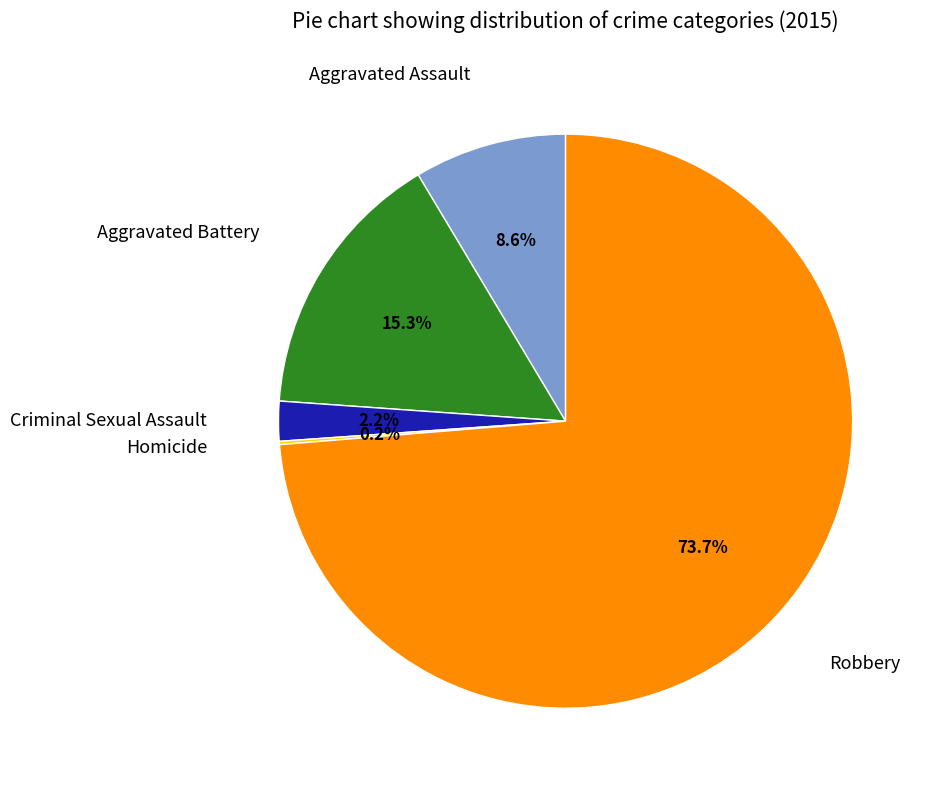

Is there any slice that represents more than half of the pie?

Yes